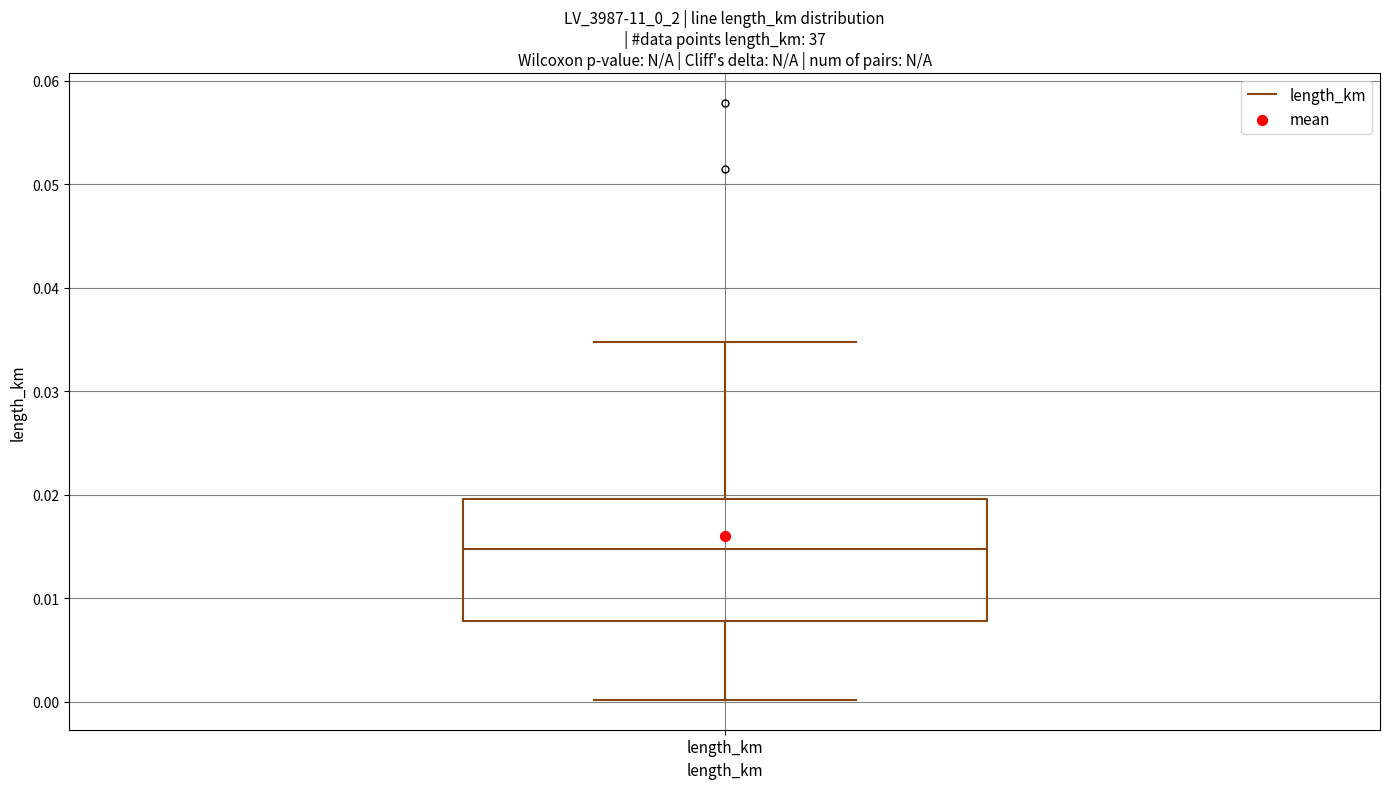

Where is the upper edge of the box for length_km on the y-axis? The values are not printed on the chart, so give them approximately, as read against the axis.

0.020